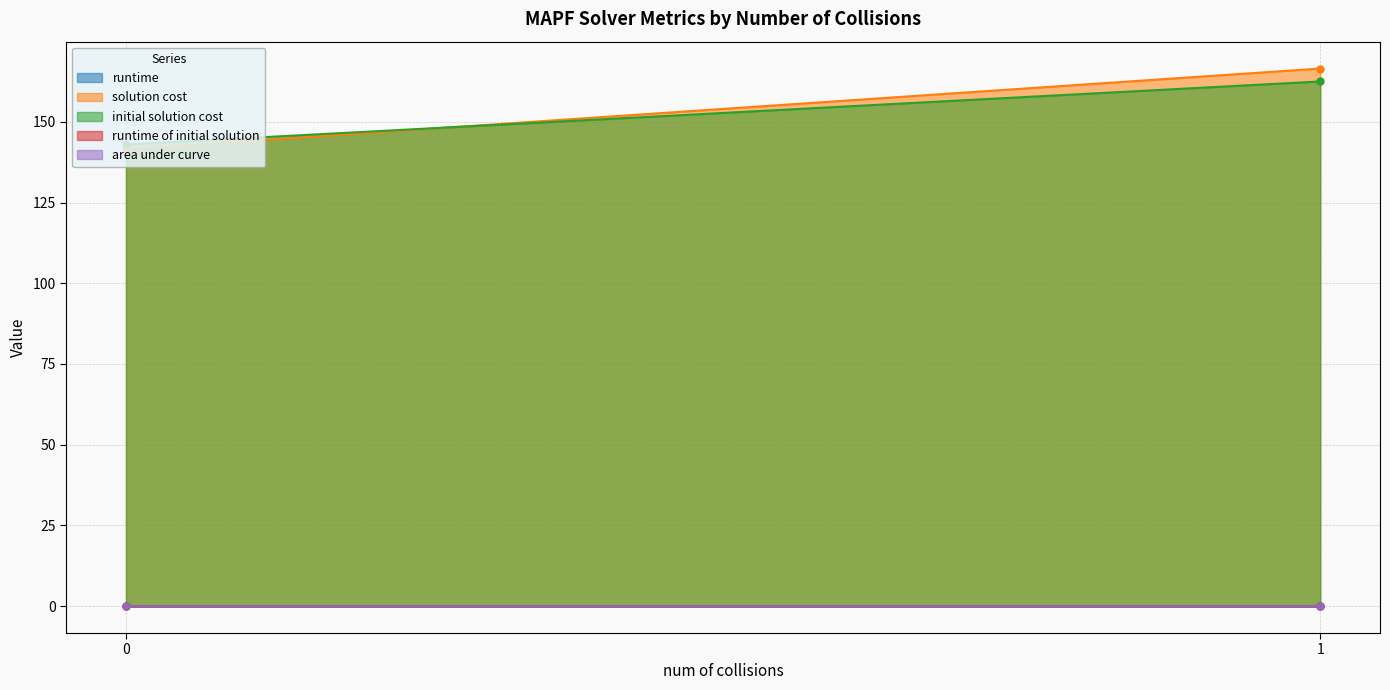

True or false: solution cost has more than 1 interior local peaks.

False